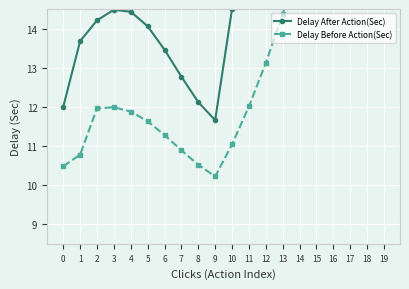

Where is the first local maximum for Delay After Action(Sec)?

3